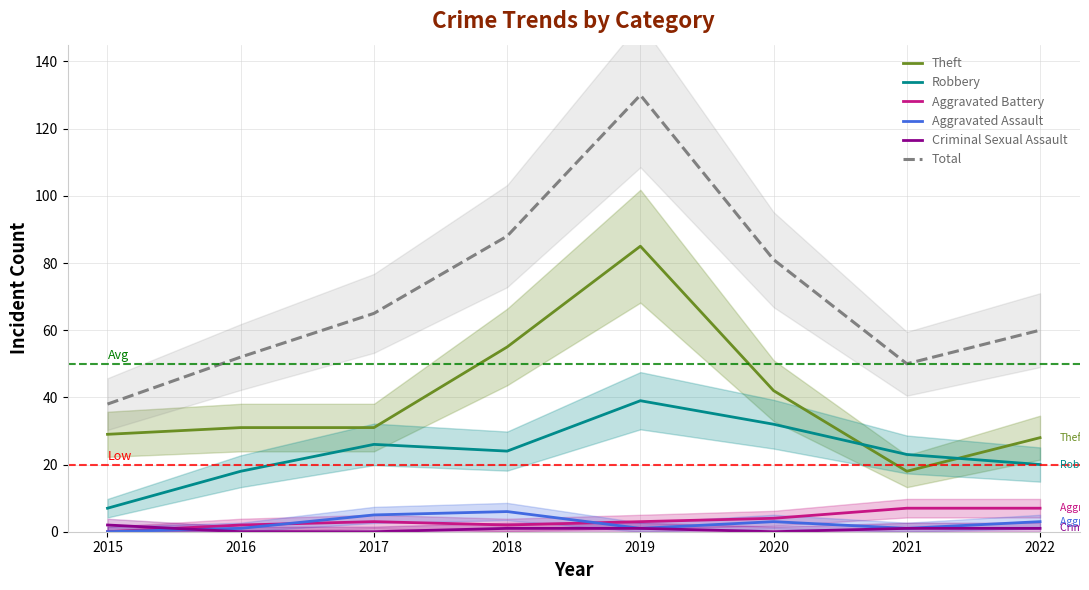

Reading left to right, what are all the values shown in this chart?

Theft: 2015=29	2016=31	2017=31	2018=55	2019=85	2020=42	2021=18	2022=28
Robbery: 2015=7	2016=18	2017=26	2018=24	2019=39	2020=32	2021=23	2022=20
Aggravated Battery: 2015=0	2016=2	2017=3	2018=2	2019=3	2020=4	2021=7	2022=7
Aggravated Assault: 2015=0	2016=1	2017=5	2018=6	2019=1	2020=3	2021=1	2022=3
Criminal Sexual Assault: 2015=2	2016=0	2017=0	2018=1	2019=1	2020=0	2021=1	2022=1
Total: 2015=38	2016=52	2017=65	2018=88	2019=130	2020=81	2021=50	2022=60